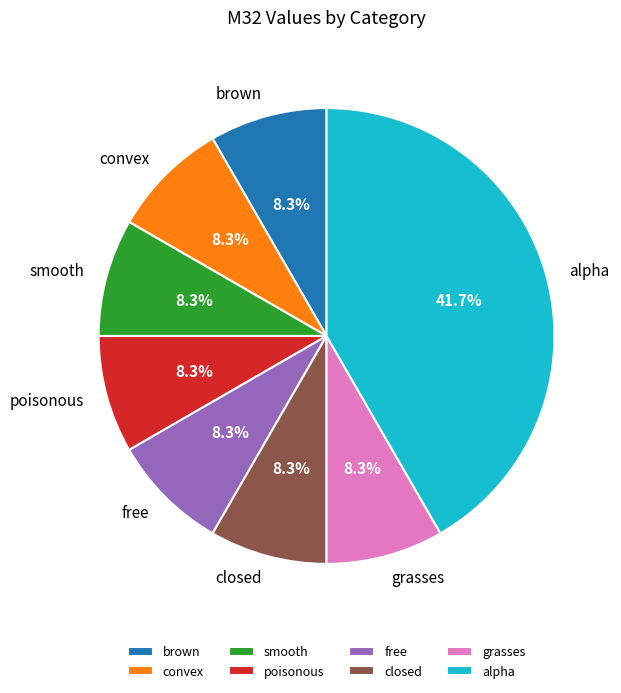

To the nearest percent, what is the combined percentage of poisonous and grasses?

17%